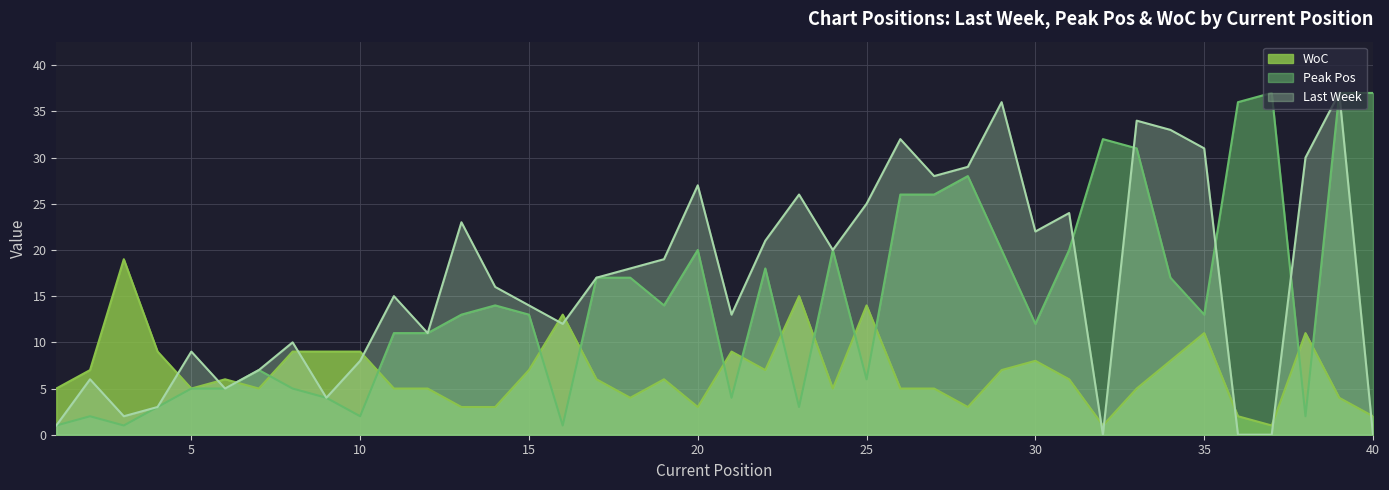

What is the value of the Last Week point at the 5th from the left?

9